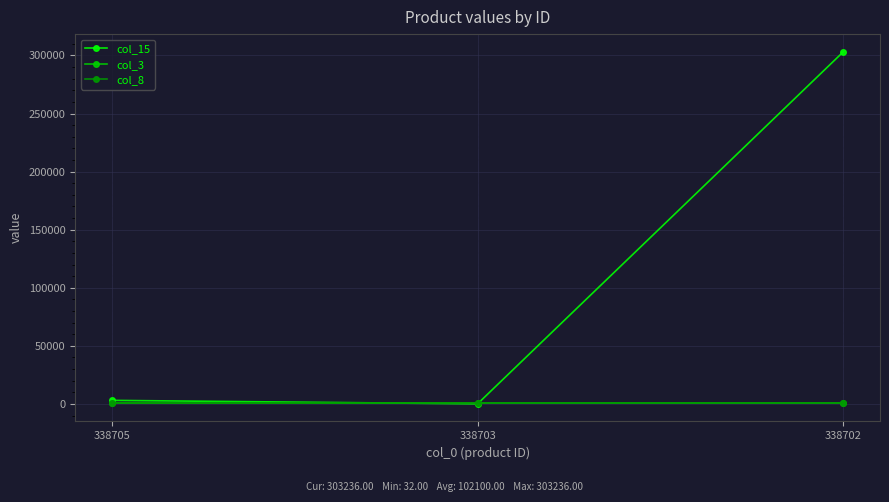

Reading left to right, extract all data points from this chart.

col_15: 3032	32	303236
col_3: 899	899	899
col_8: 999	999	999